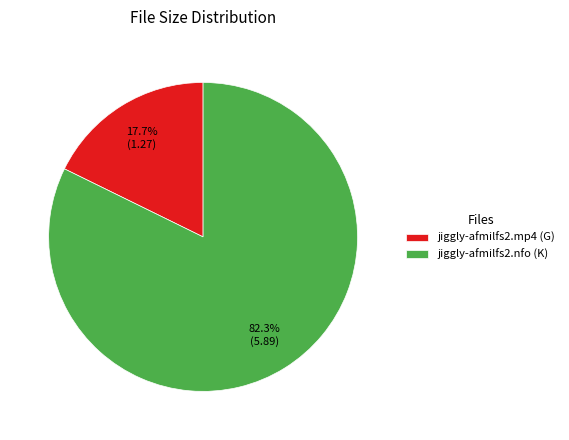

Between jiggly-afmilfs2.mp4 and jiggly-afmilfs2.nfo, which is larger?

jiggly-afmilfs2.nfo